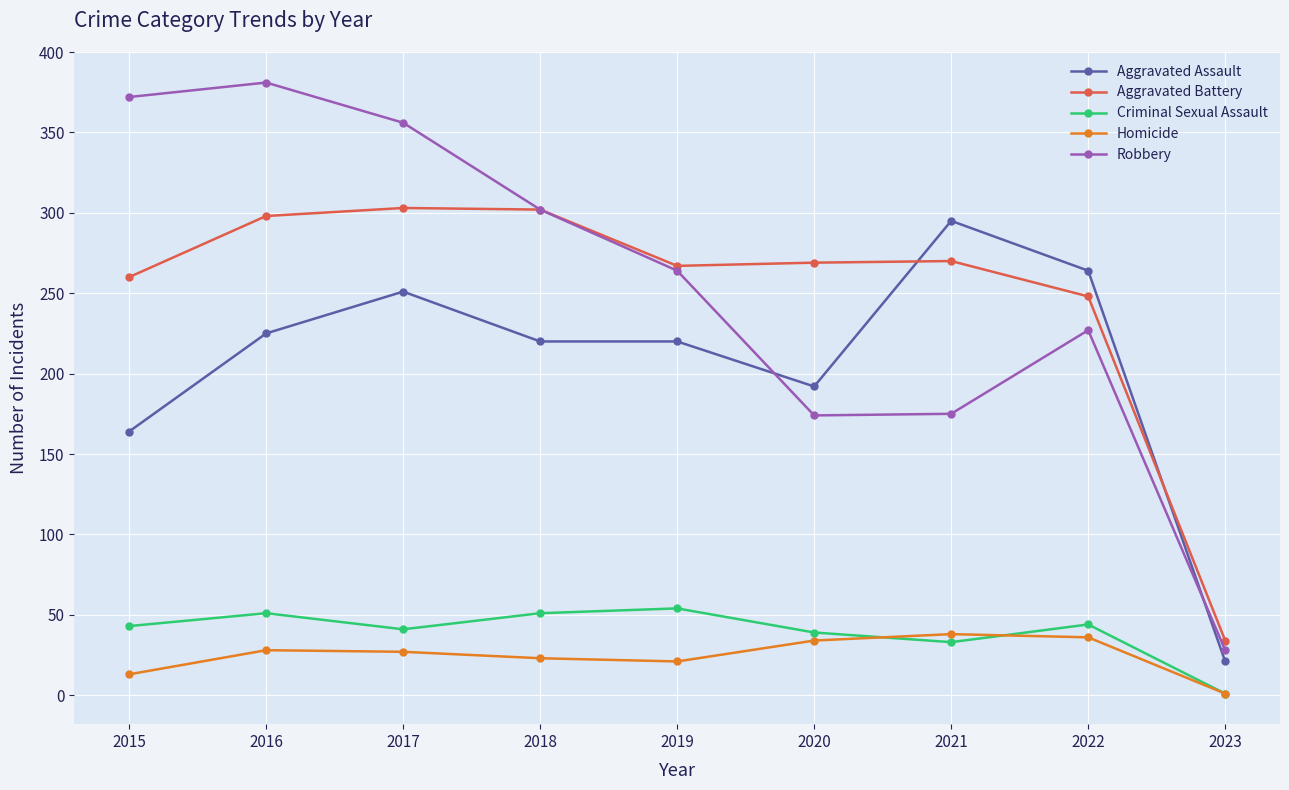

What is the sum of all Aggravated Battery values?

2251